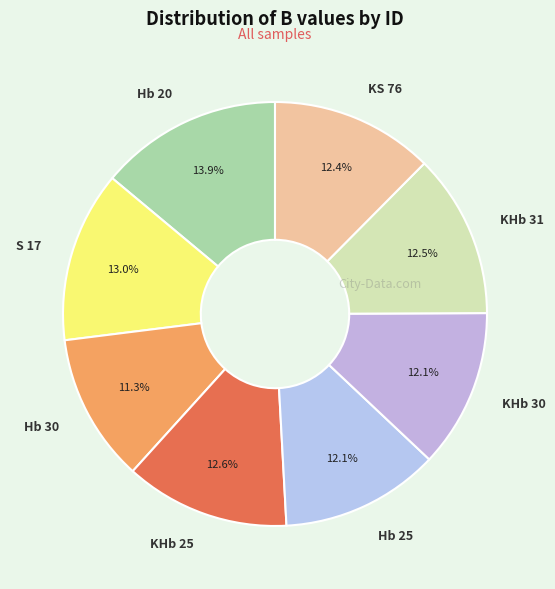

How much of the chart is everything except KHb 31?

87.5%